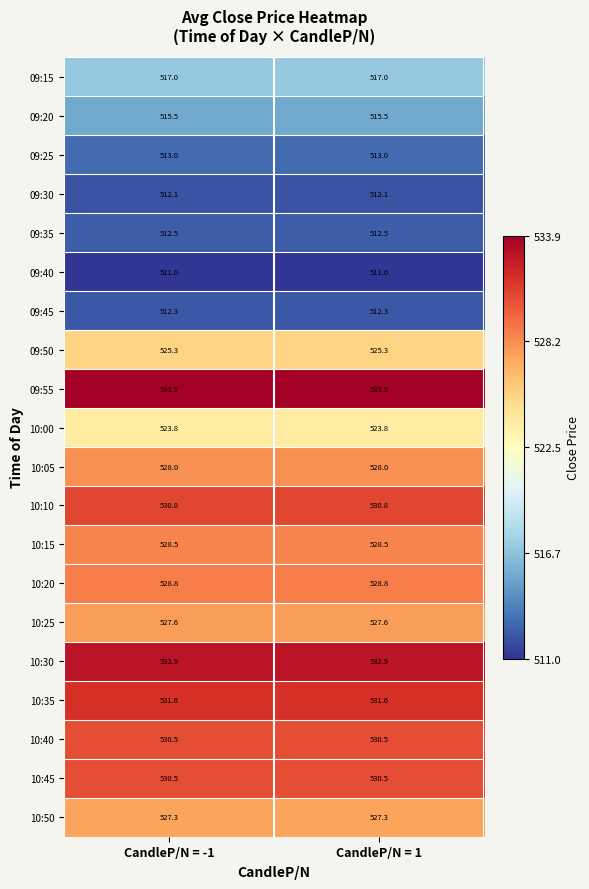

What is the highest value of the 10:50 series?

527.3